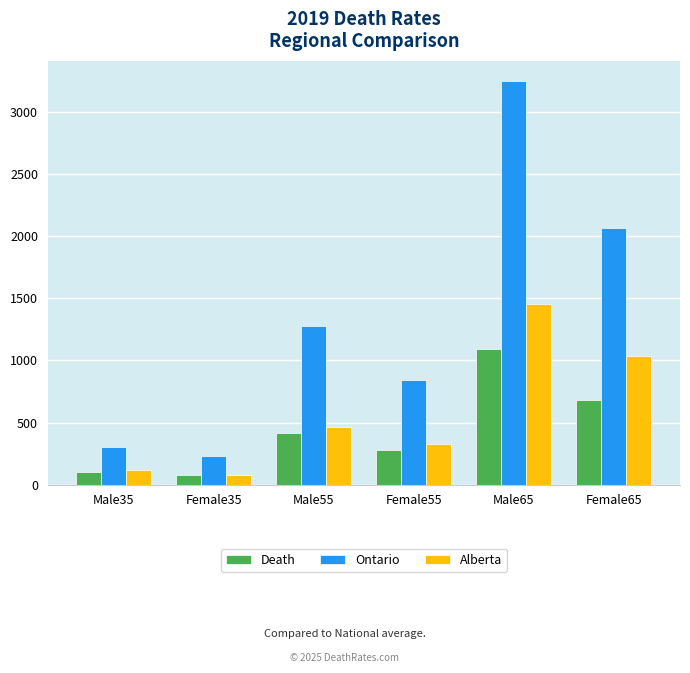

What is the difference between the maximum and second lowest values in the Death series?

997.9